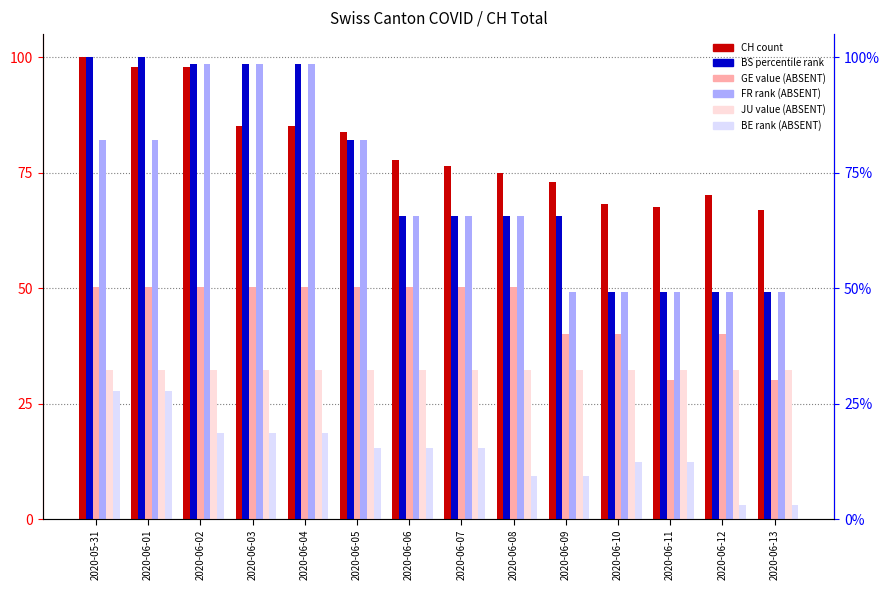

At which label does BS_pc reach its minimum?

2020-06-10